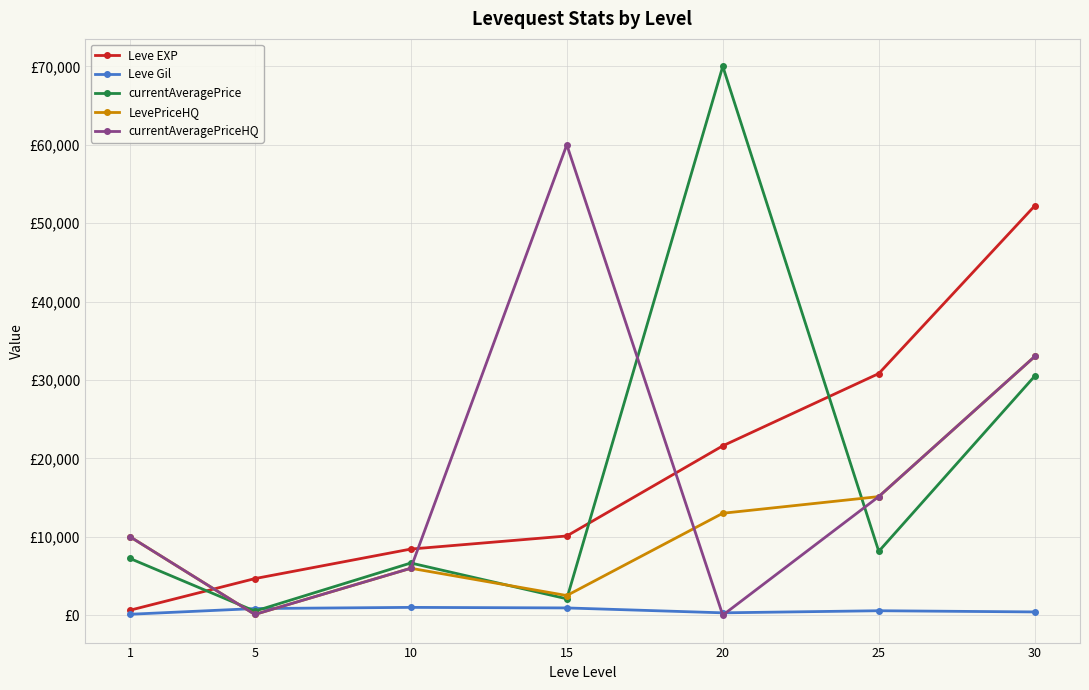

The value of Leve Gil at 25 is 562.0. True or false?

True